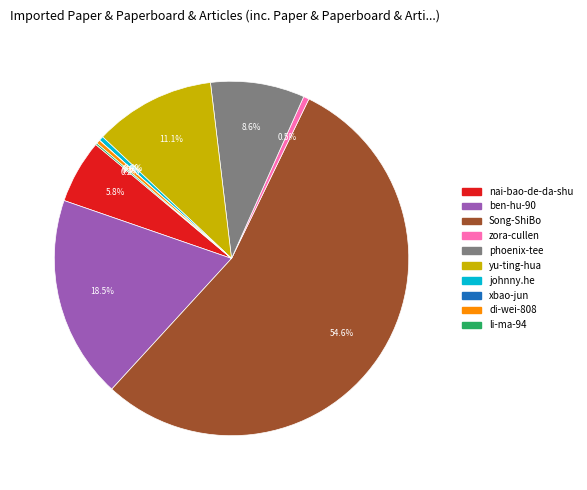

Is there a majority slice in this chart?

Yes